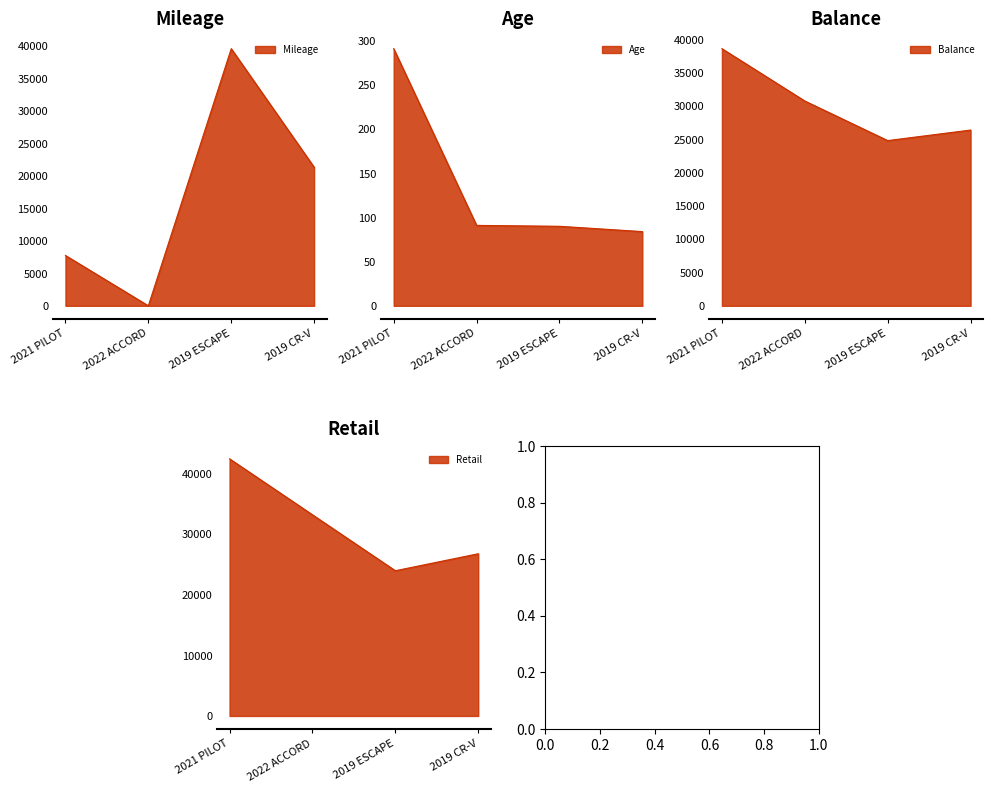

Is it true that Mileage equals 6.0 at 2022 ACCORD?

True